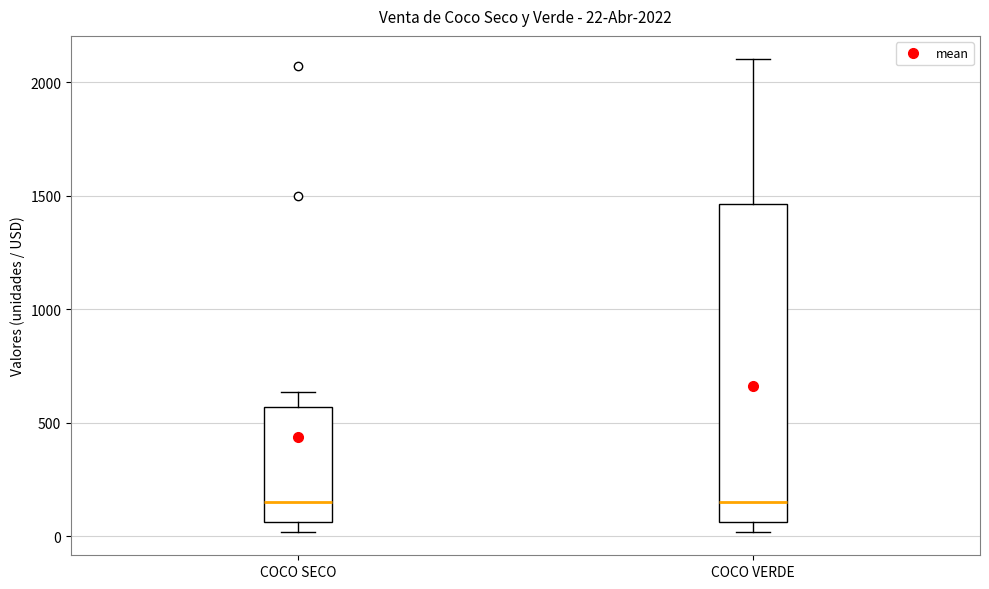

Comparing the boxes themselves (not the whiskers), which one is the tallest?

COCO VERDE